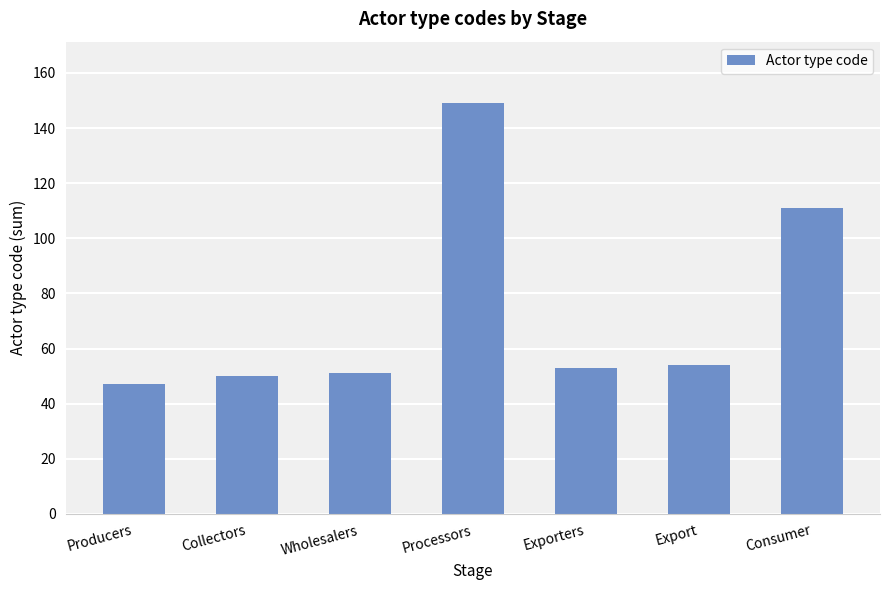

Between Processors and Producers, which is larger?

Processors